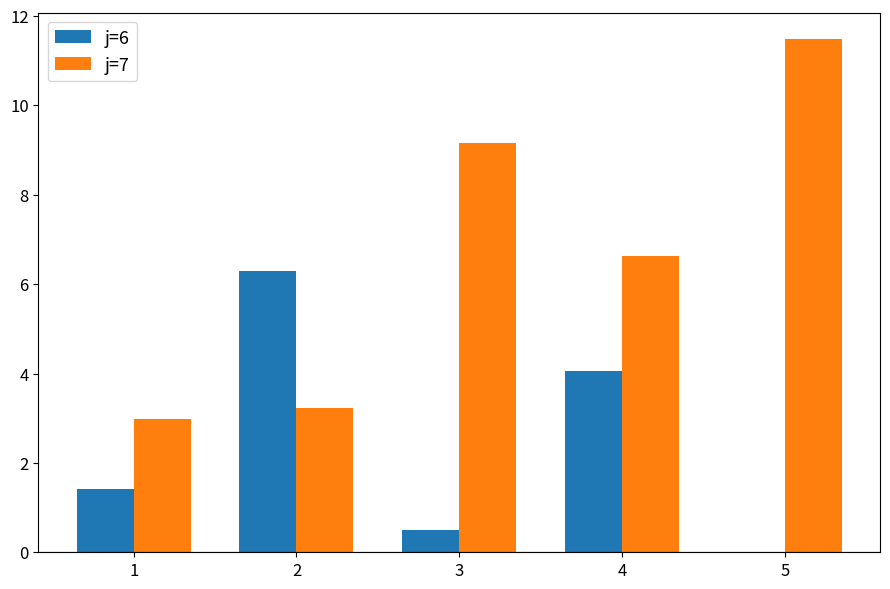

Where is j=6 nearest to the value 3?

4